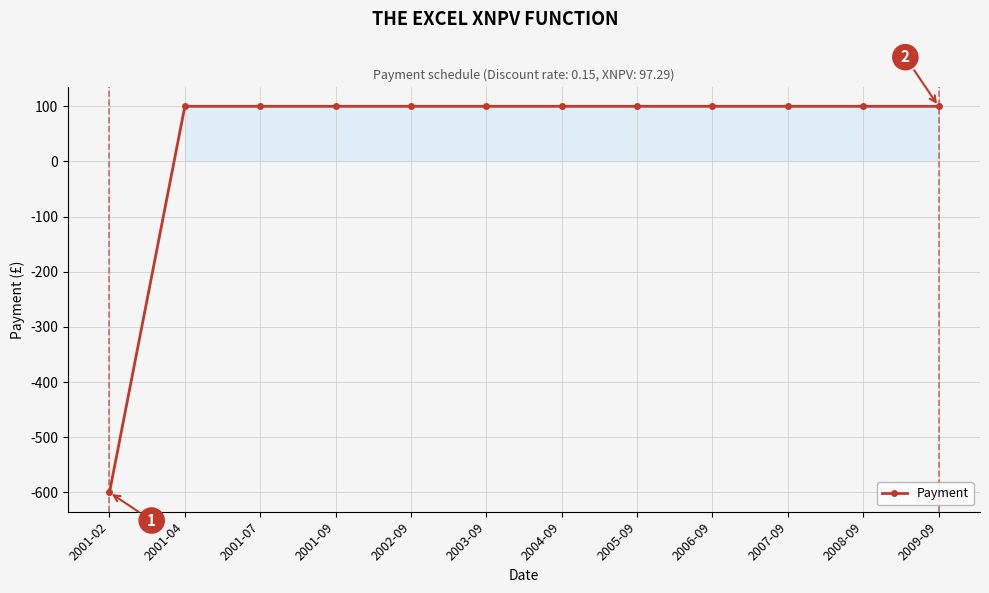

How many lines are shown in the chart?

1